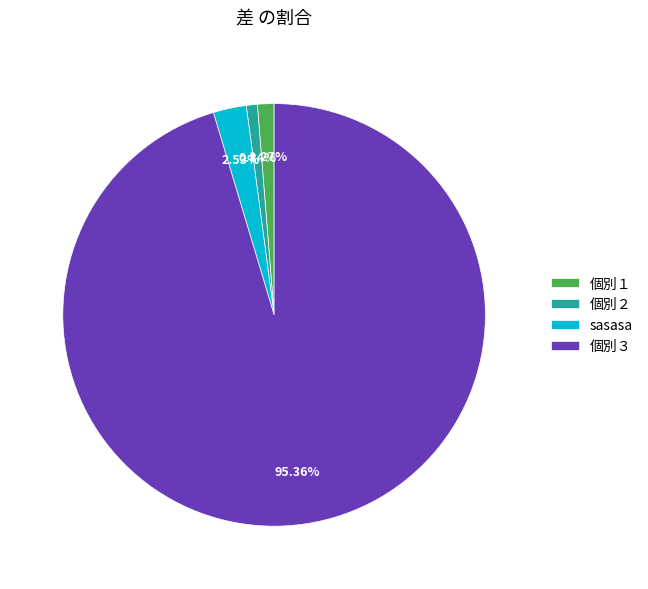

Does 個別１ account for over 50% of the chart?

No